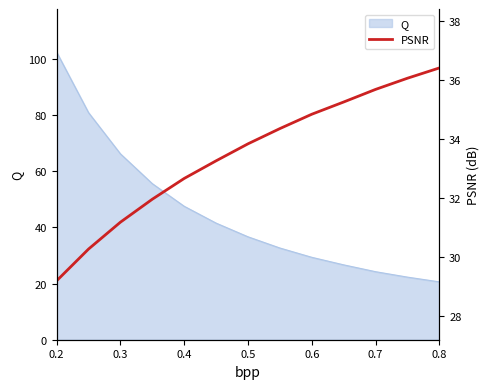

The value of Q at 0.6 is 14.1. True or false?

False